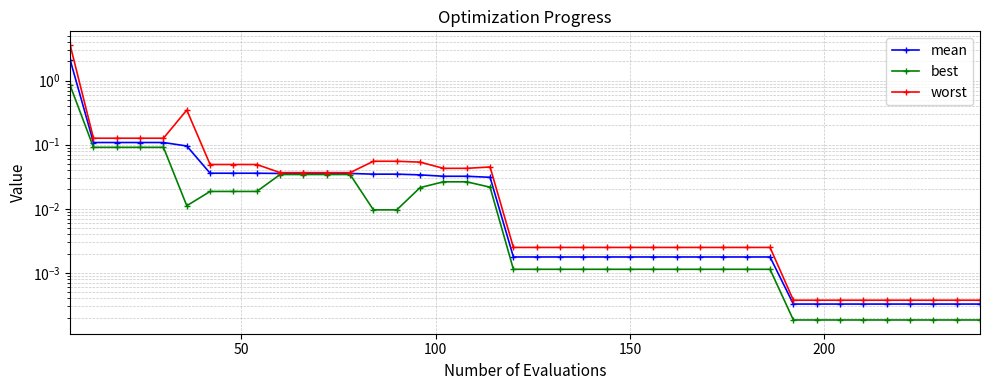

Reading right to left, extract all data points from this chart.

mean: 0.0	0.0	0.0	0.0	0.0	0.0	0.0	0.0	0.0	0.0	0.0	0.0	0.0	0.0	0.0	0.0	0.0	0.0	0.0	0.0	0.0	0.0	0.0	0.0	0.0	0.0	0.0	0.0	0.0	0.0	0.0	0.0	0.0	0.0	0.1	0.1	0.1	0.1	0.1	2.1
best: 0.0	0.0	0.0	0.0	0.0	0.0	0.0	0.0	0.0	0.0	0.0	0.0	0.0	0.0	0.0	0.0	0.0	0.0	0.0	0.0	0.0	0.0	0.0	0.0	0.0	0.0	0.0	0.0	0.0	0.0	0.0	0.0	0.0	0.0	0.0	0.1	0.1	0.1	0.1	0.8
worst: 0.0	0.0	0.0	0.0	0.0	0.0	0.0	0.0	0.0	0.0	0.0	0.0	0.0	0.0	0.0	0.0	0.0	0.0	0.0	0.0	0.0	0.0	0.0	0.0	0.1	0.1	0.1	0.0	0.0	0.0	0.0	0.0	0.0	0.0	0.3	0.1	0.1	0.1	0.1	3.6